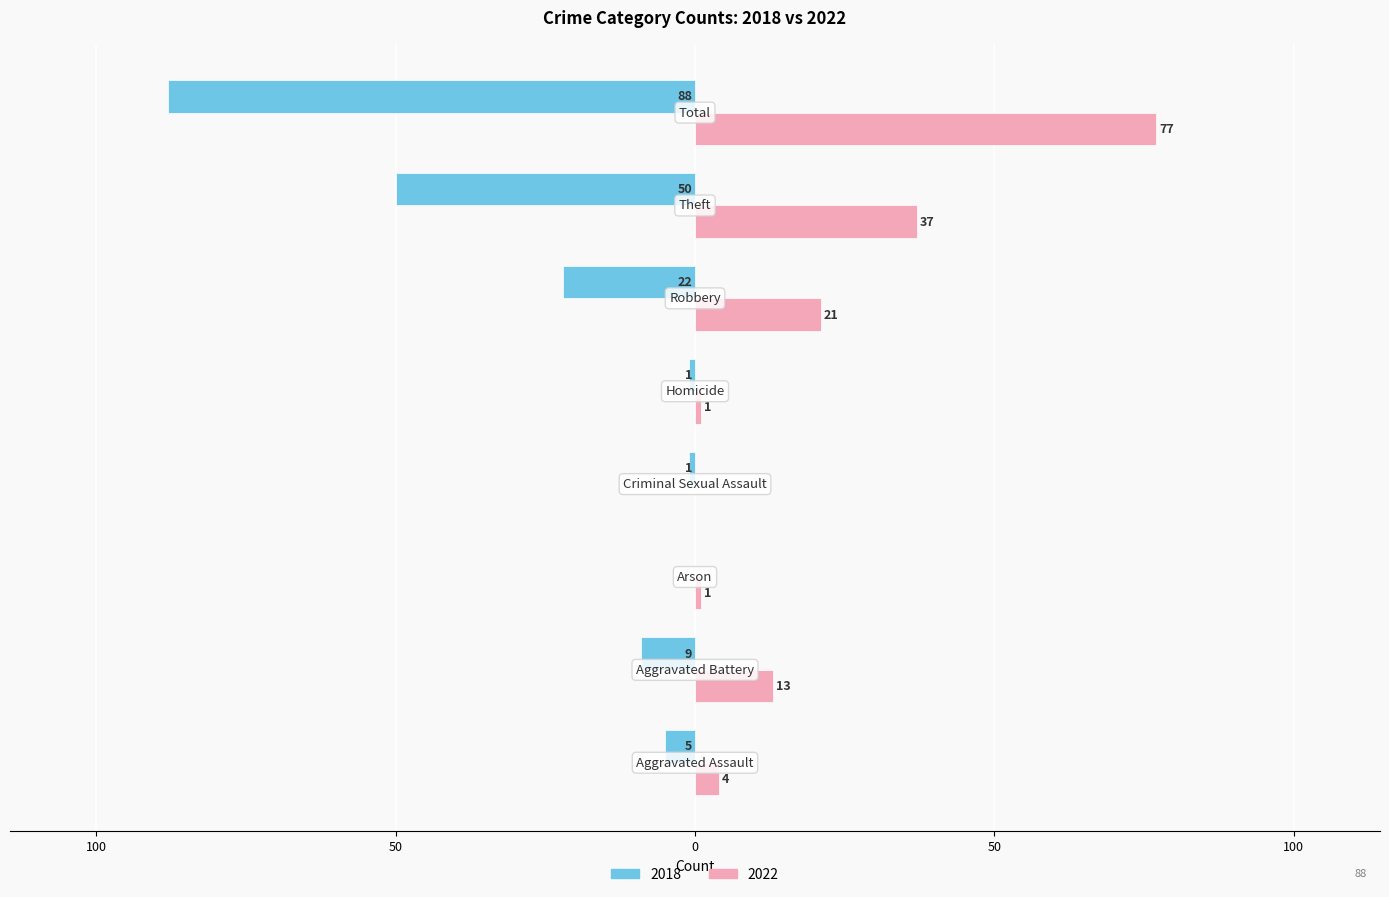

What are all the series names shown in the legend?

2018, 2022